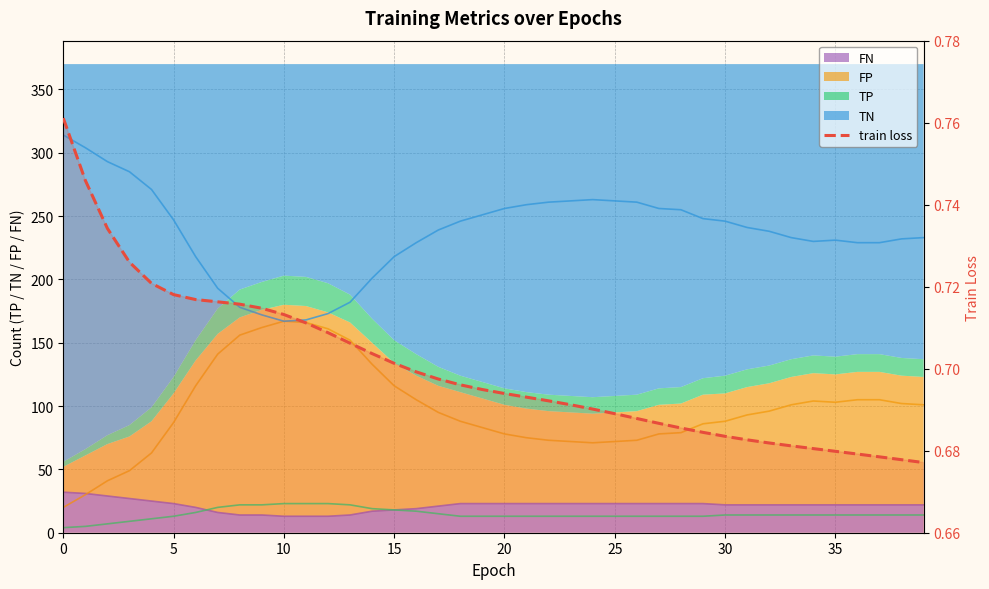

True or false: the data shows 1.0 at 15.

False